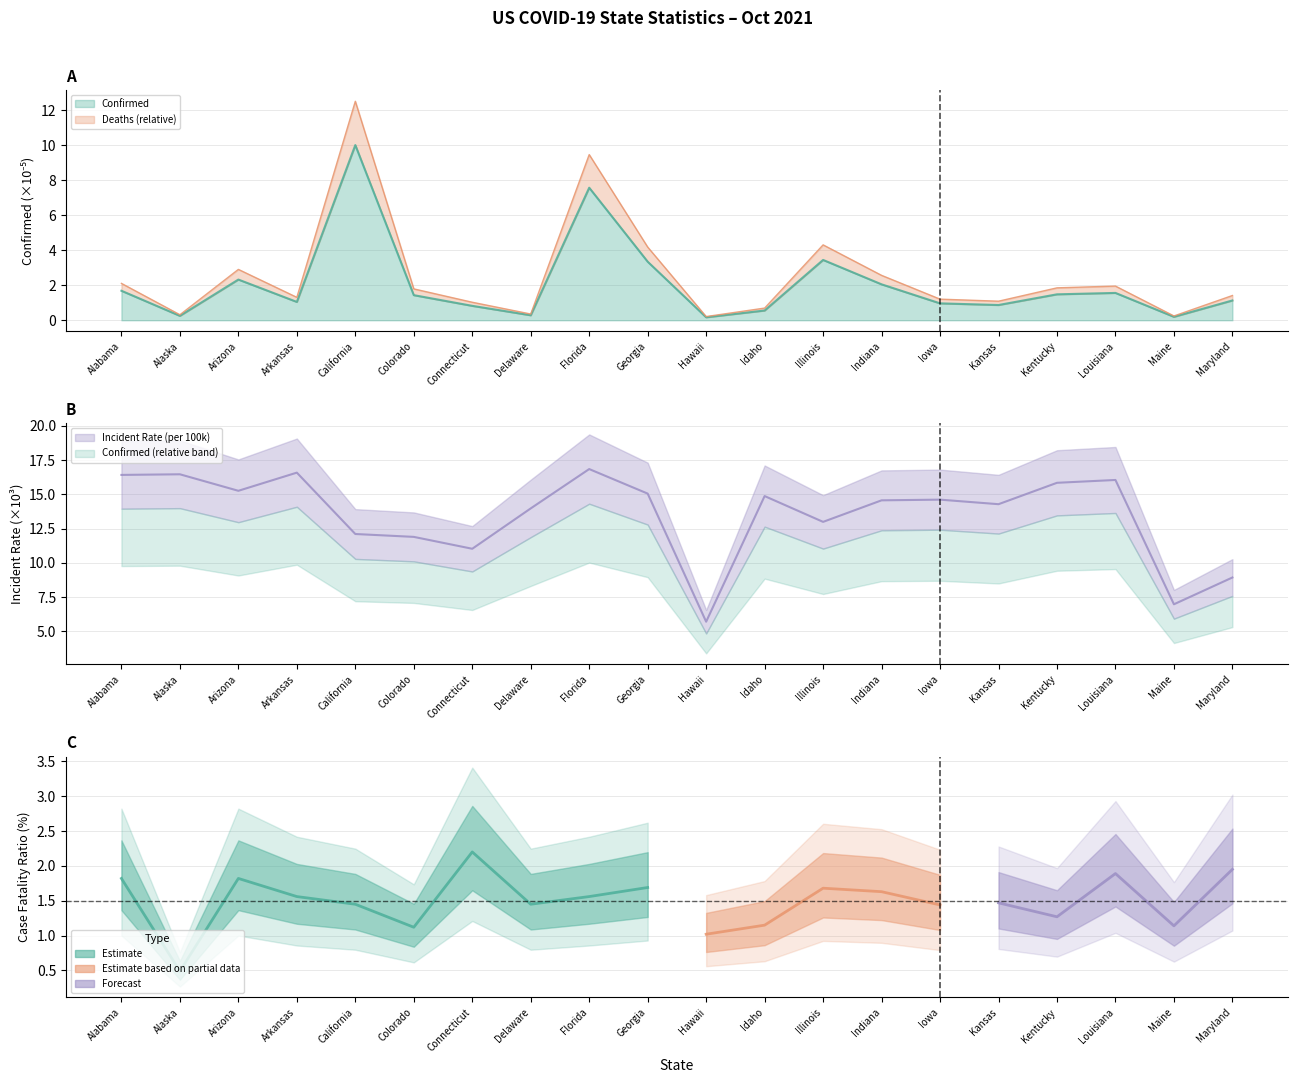

Is the value of Incident_Rate at Kansas greater than the value of Confirmed at Hawaii?

Yes